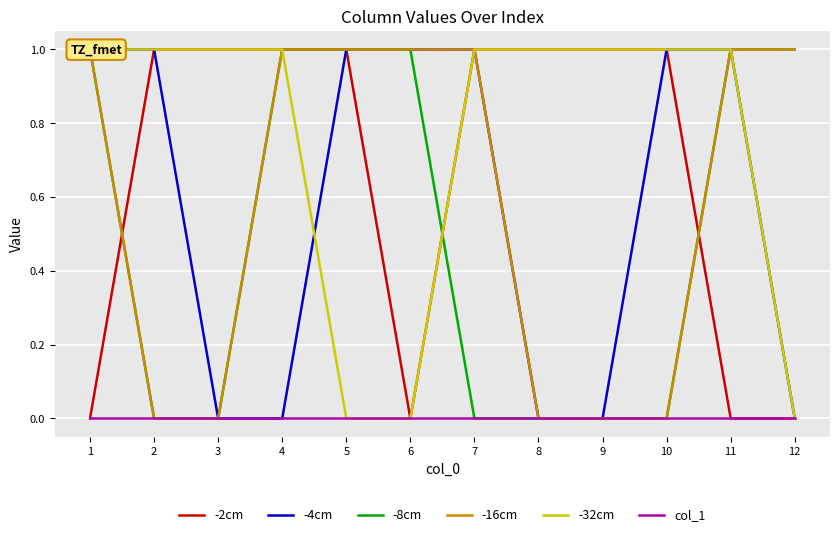

Which series has the widest spread of values?

-2cm